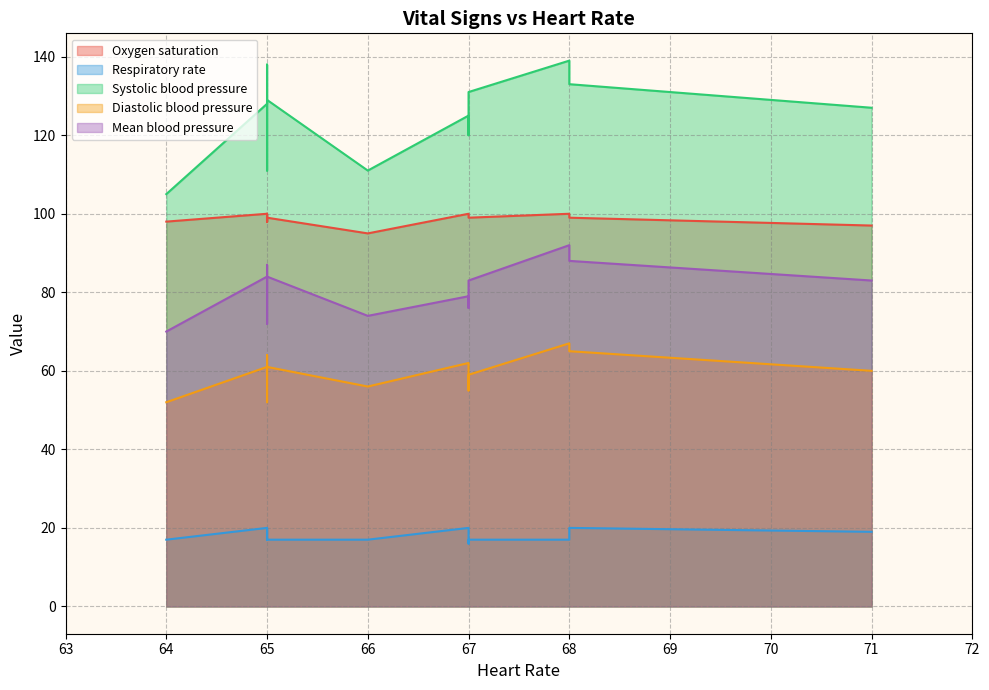

What is the minimum value shown in the chart?

16